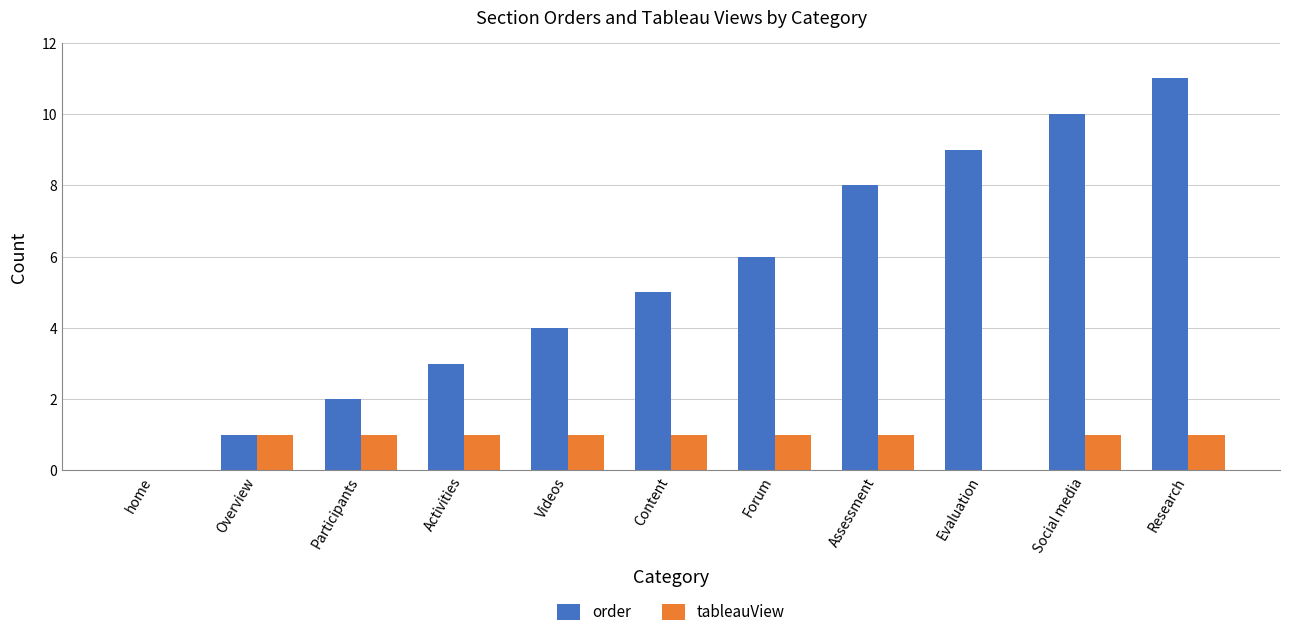

True or false: tableauView has a value of 1 at Research.

True